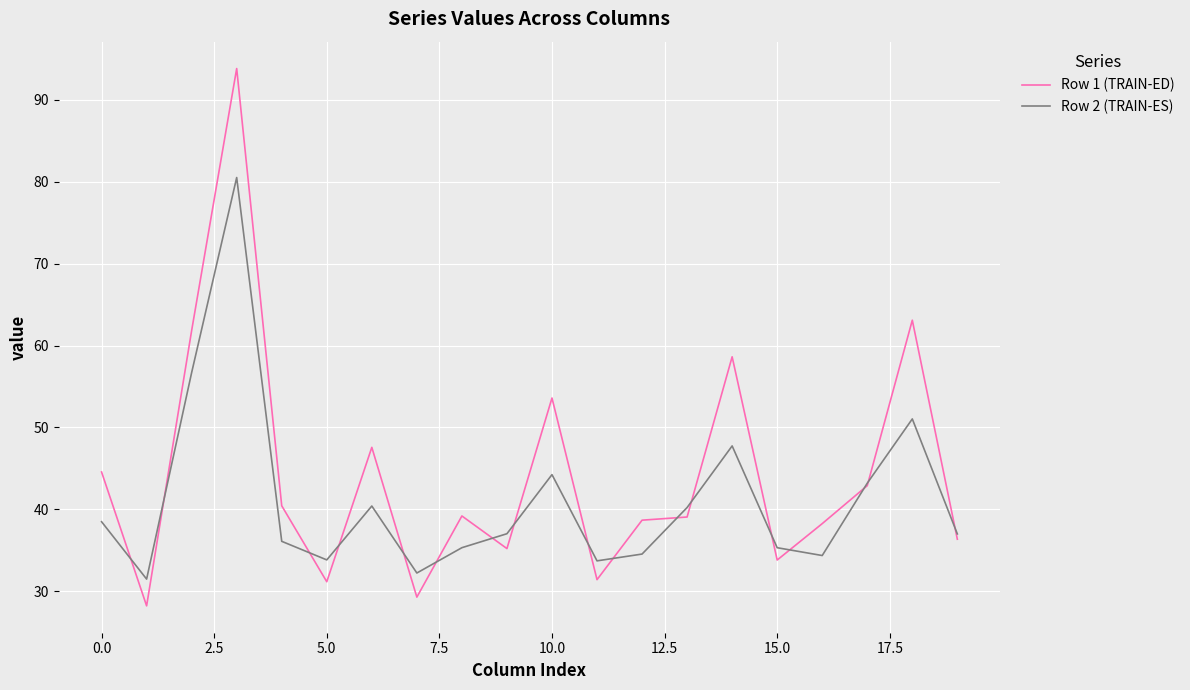

Which series has the largest range (max minus min)?

Row 1 (TRAIN-ED)